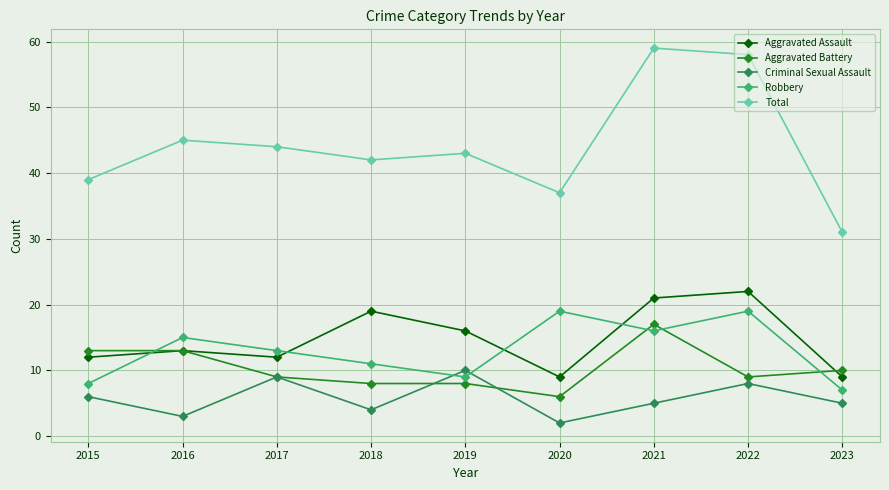

What are all the series names shown in the legend?

Aggravated Assault, Aggravated Battery, Criminal Sexual Assault, Robbery, Total